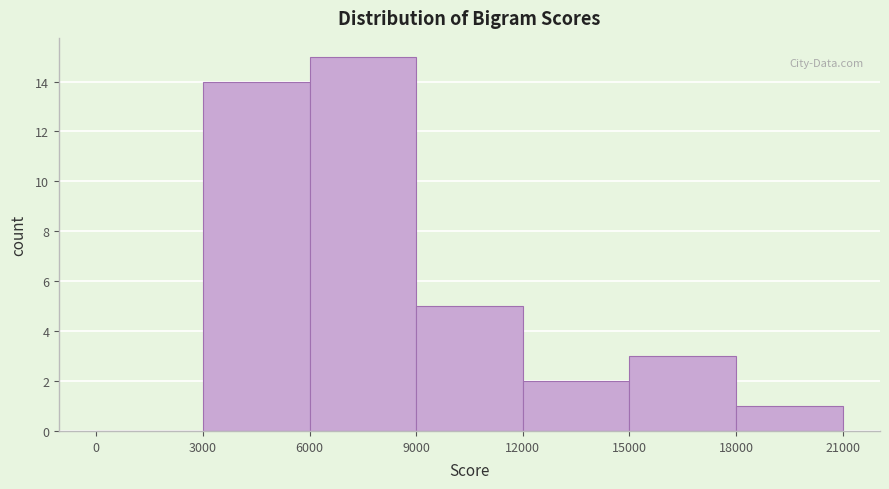

Reading left to right, transcribe this chart: for each bar, give the range it covers on the x-axis and its height. The values are not printed on the chart, so give them approximately, as read against the axis.

0 to 3000: 0
3000 to 6000: 14
6000 to 9000: 15
9000 to 12000: 5
12000 to 15000: 2
15000 to 18000: 3
18000 to 21000: 1